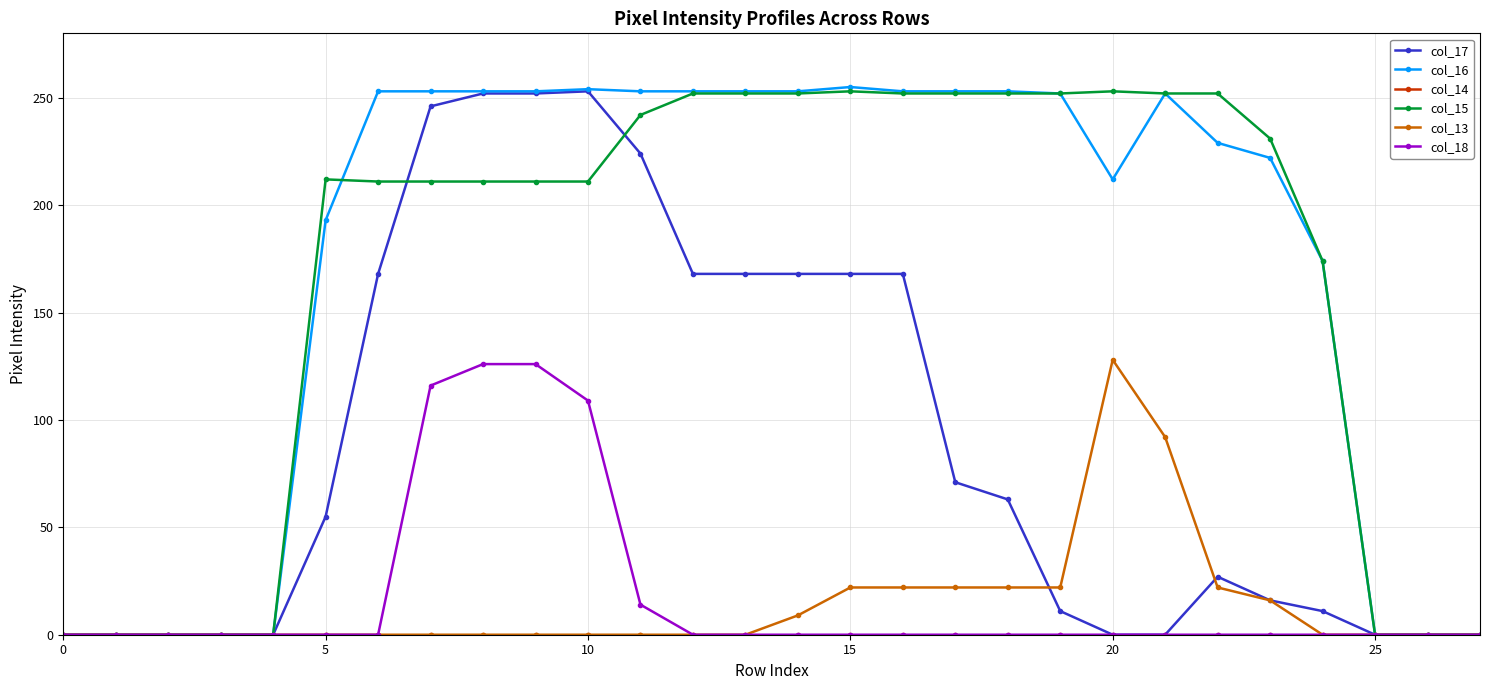

At how many categories does at least one series exceed 189?

19